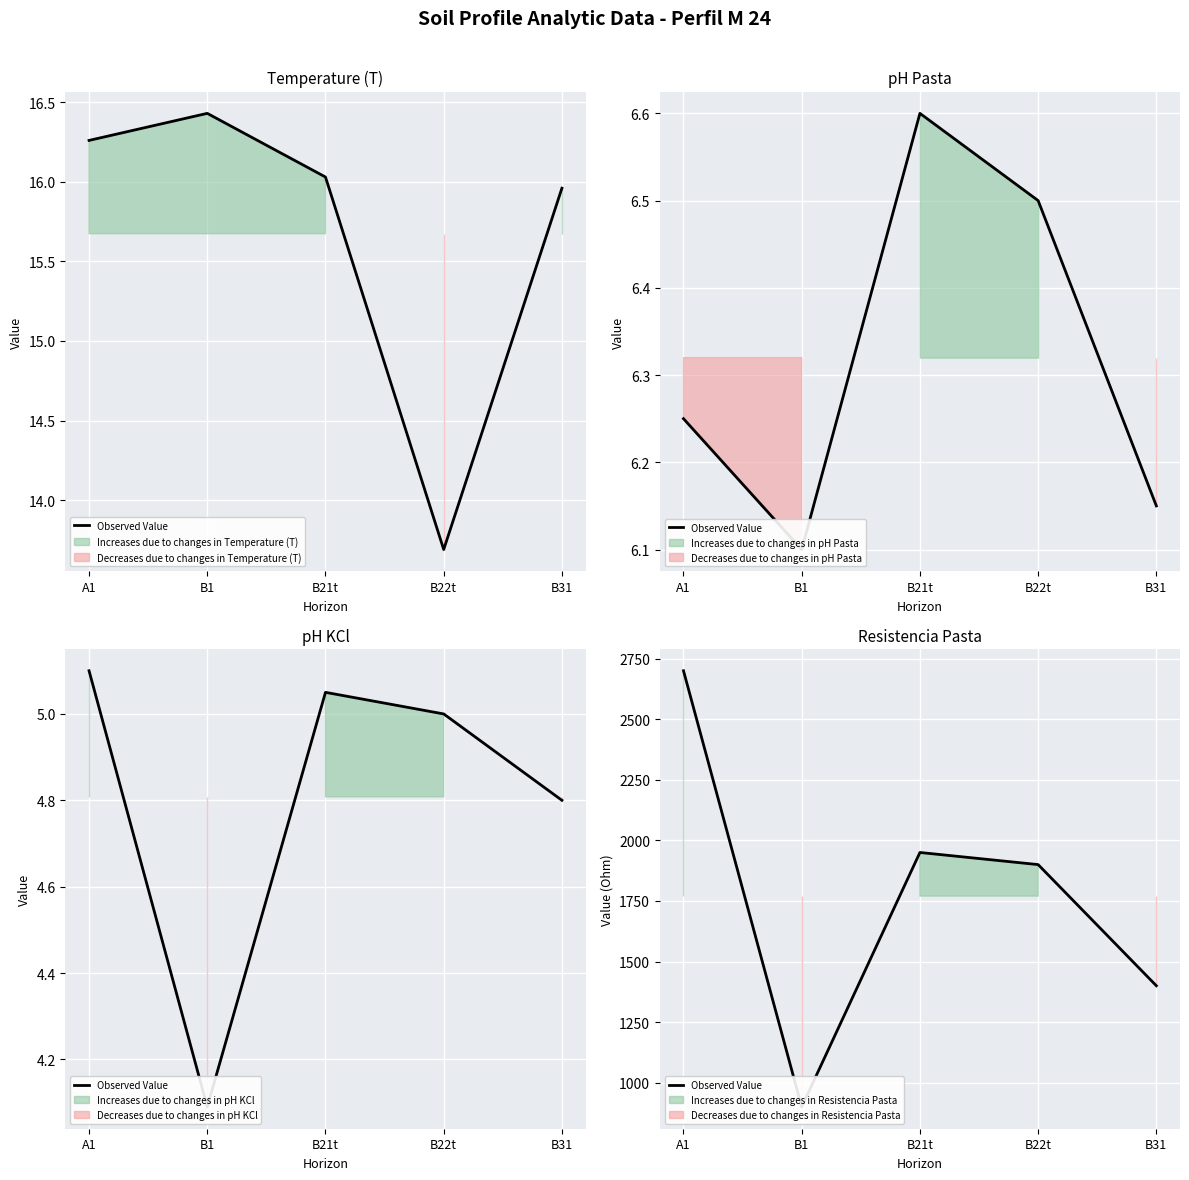

Count the number of values greater than 1900.

2